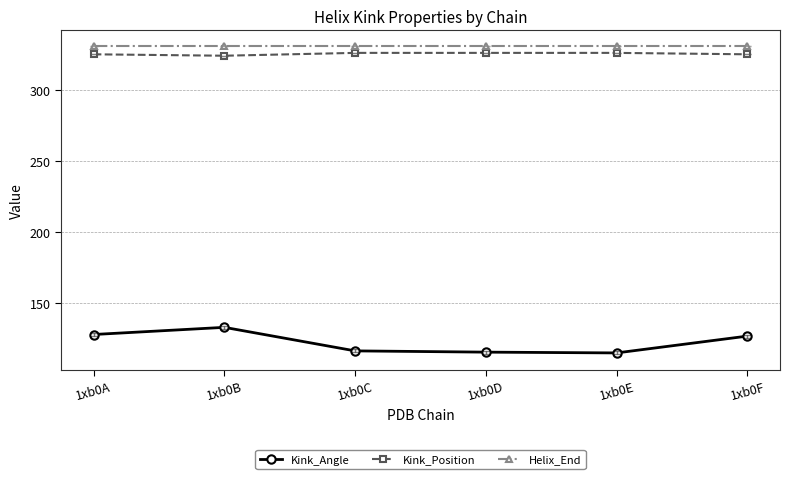

What is the value of the Kink_Position point at the 3rd from the left?

326.0